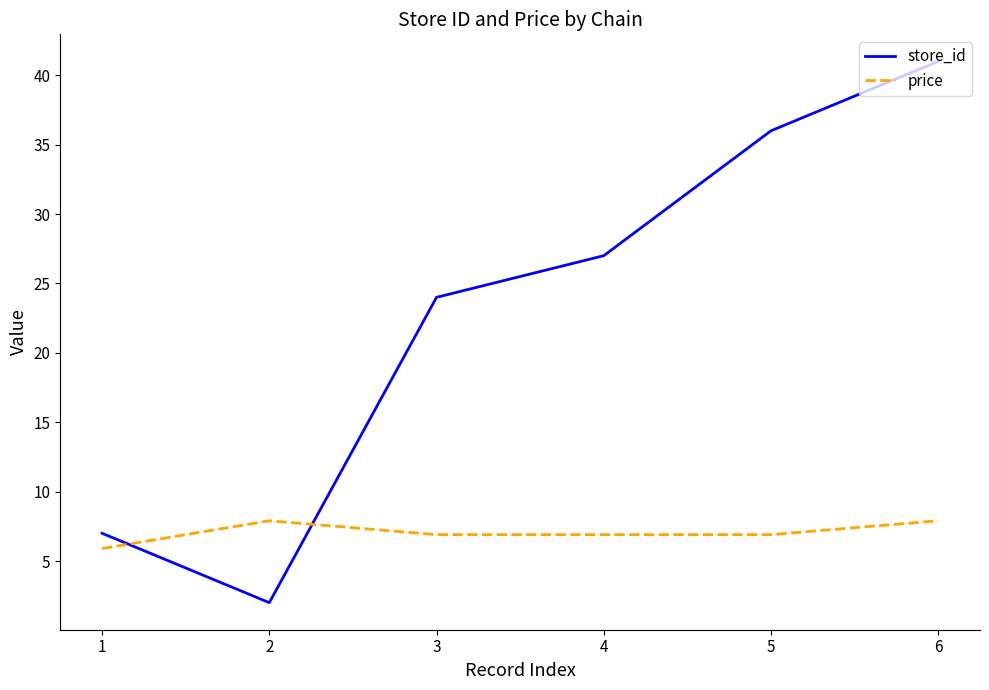

What is the sum of all price values?

42.4